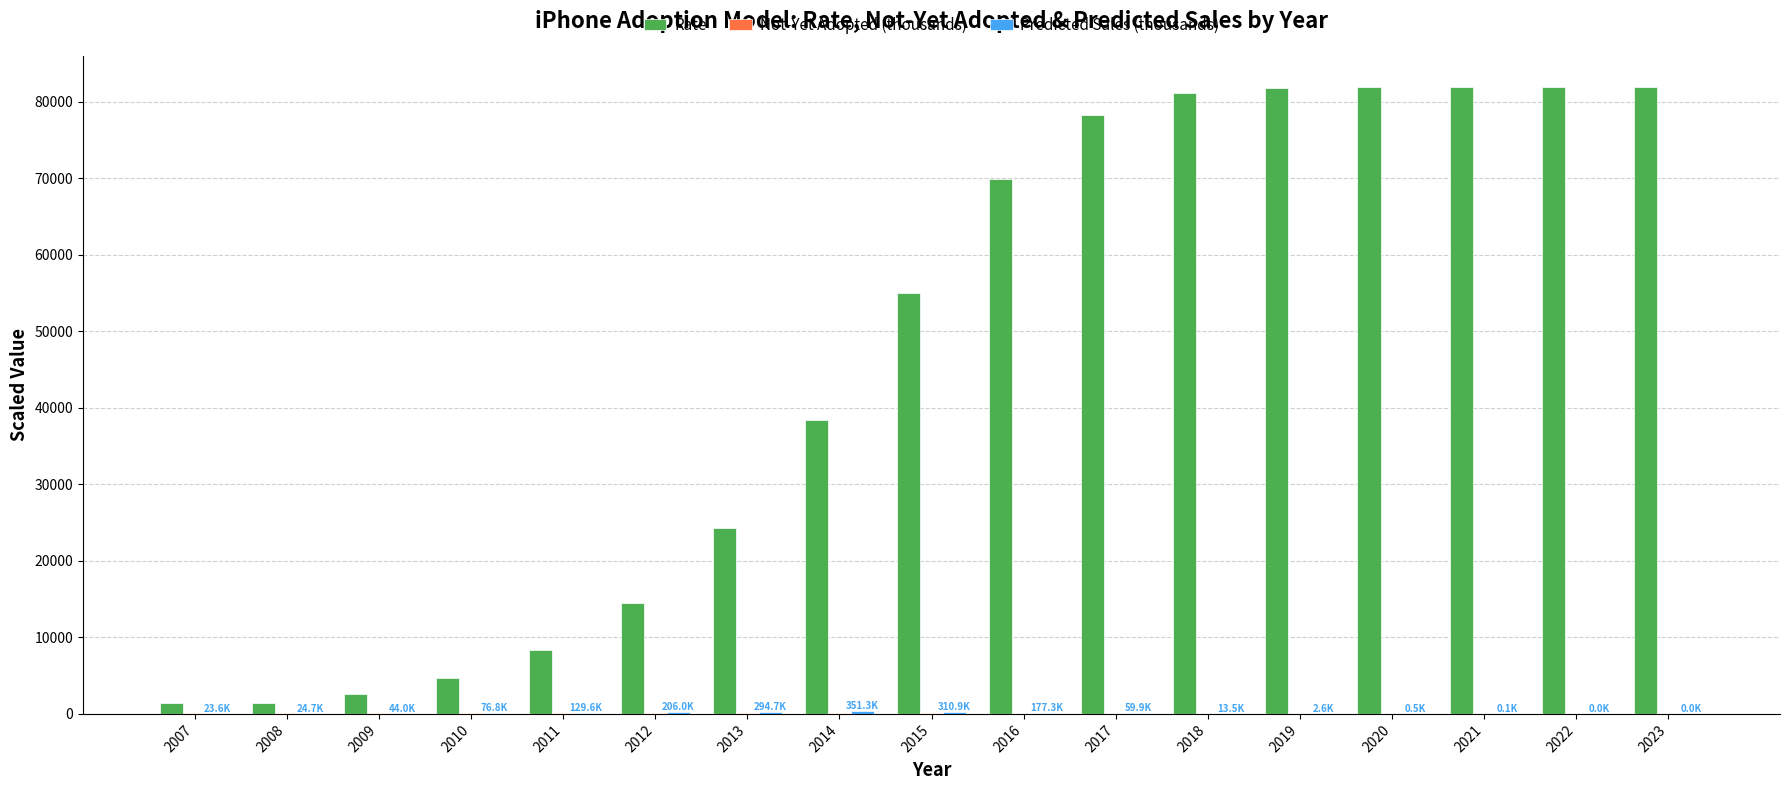

The value of Rate at 2016 is 40291.7. True or false?

False